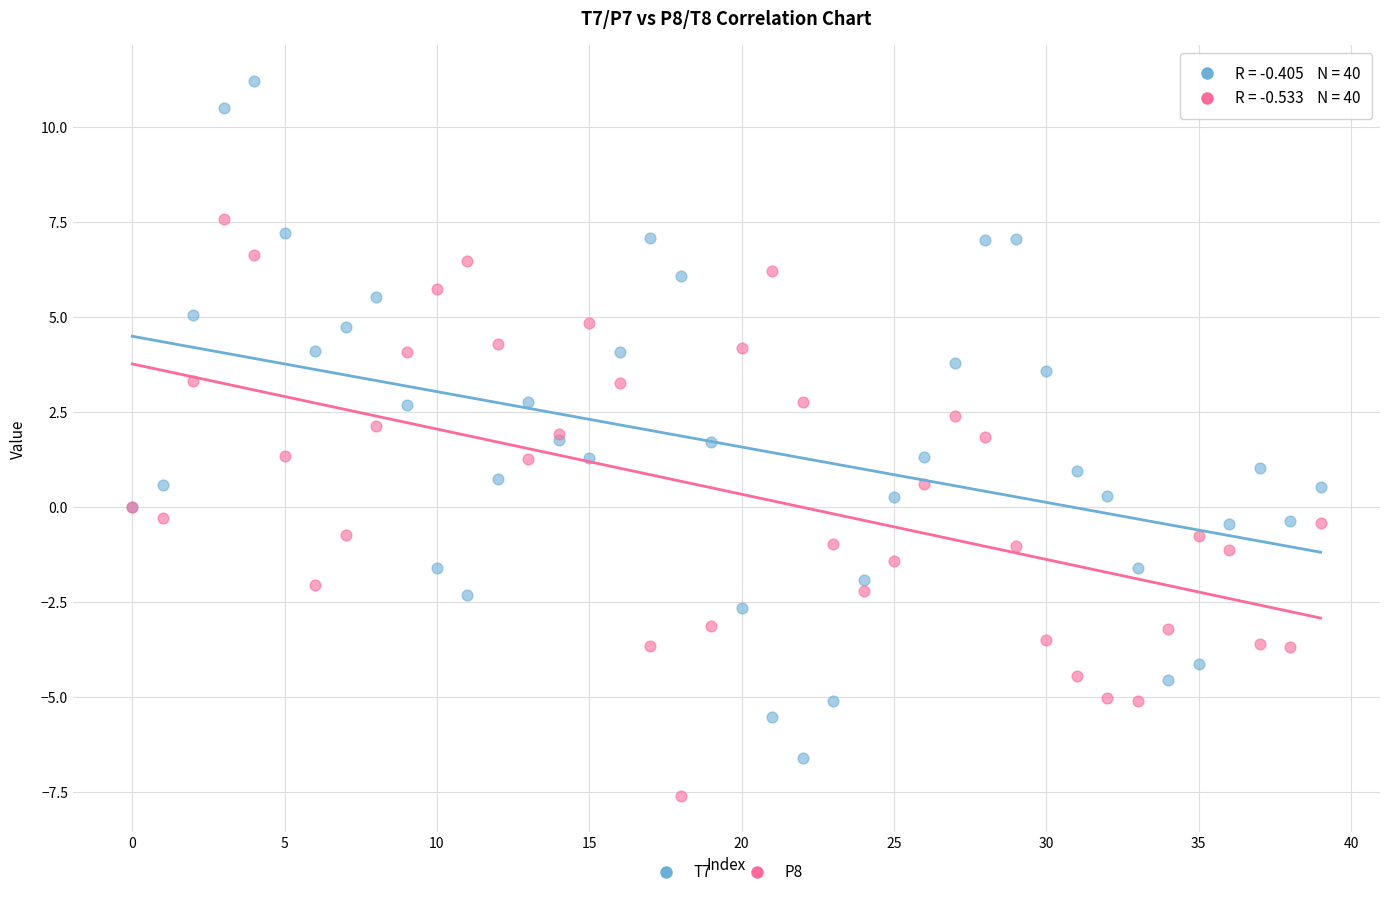

What are all the series names shown in the legend?

T7, P8